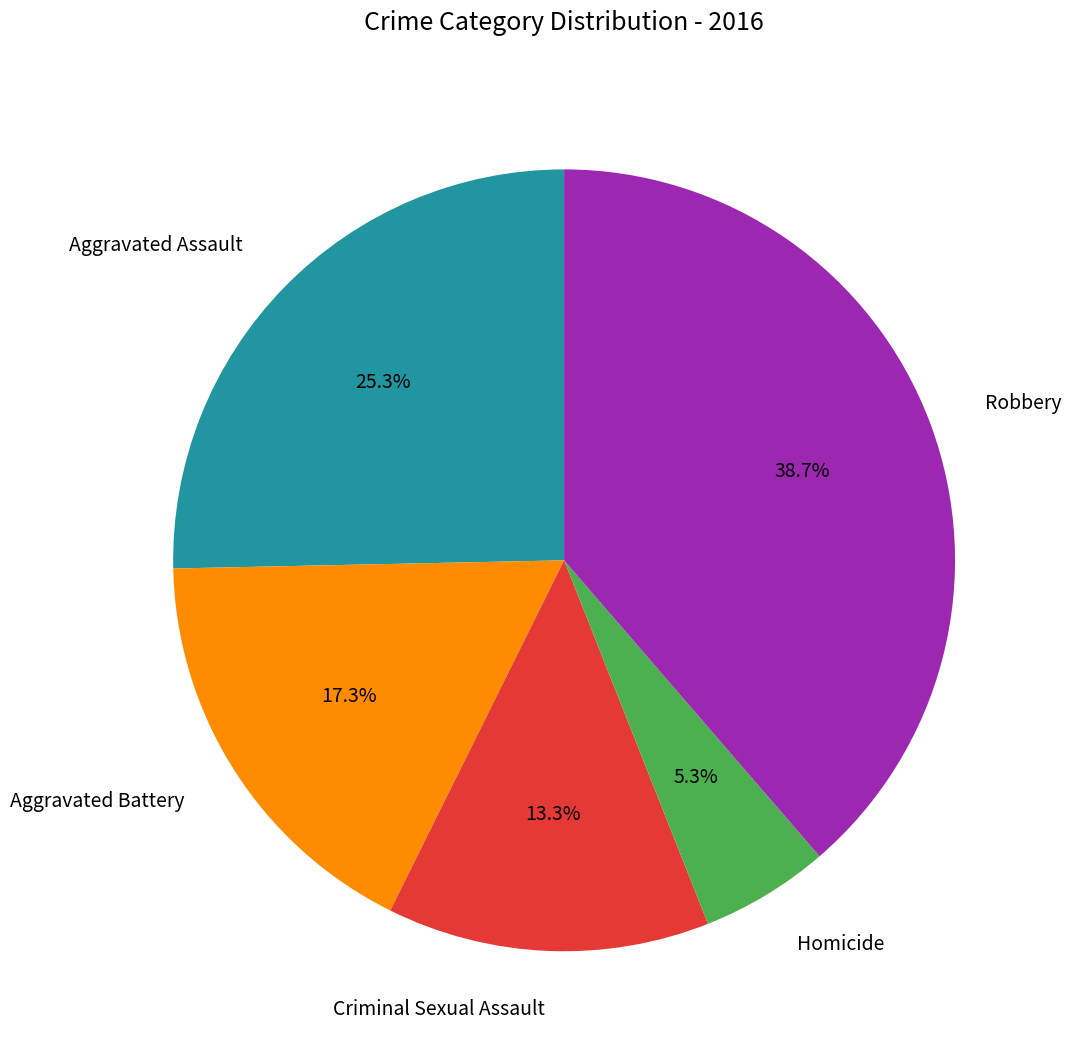

Rank the categories by value from lowest to highest.

Homicide, Criminal Sexual Assault, Aggravated Battery, Aggravated Assault, Robbery